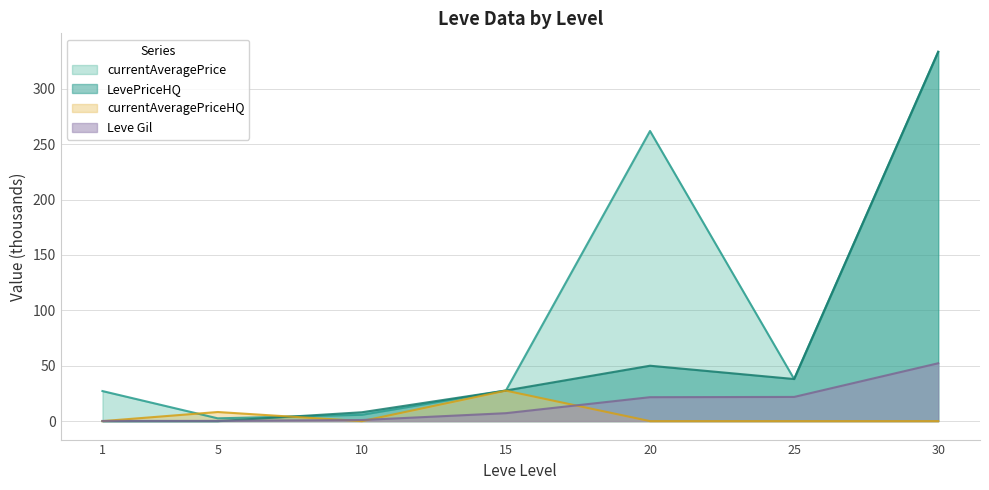

Which category has the highest value in the Leve Gil series?

30